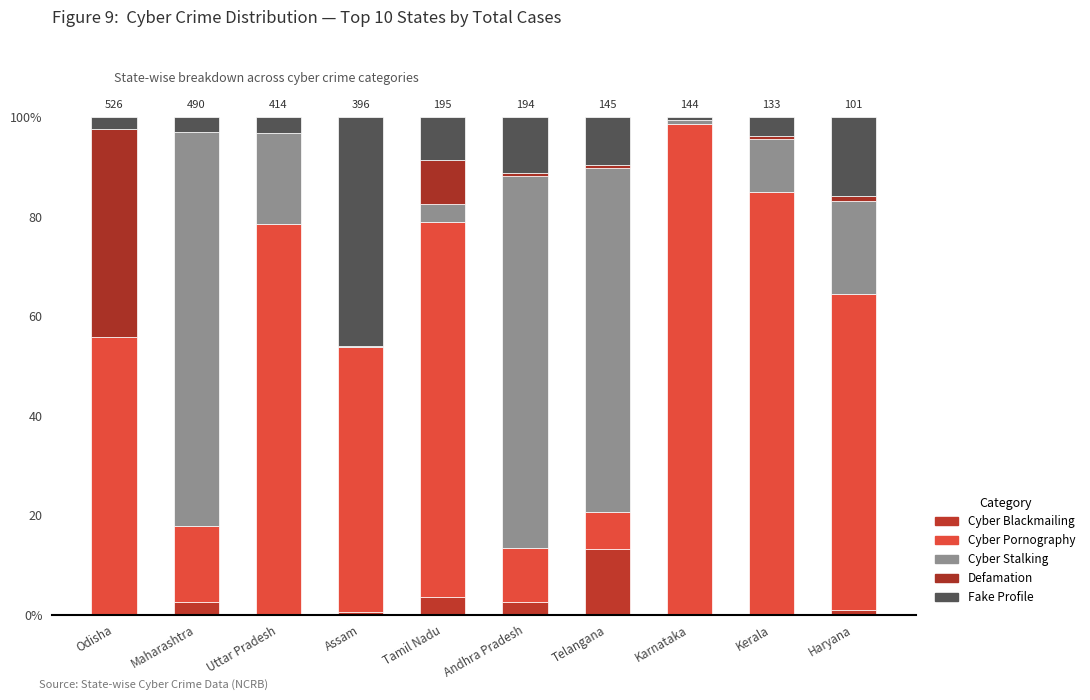

The value of Cyber Blackmailing at Assam is 0.8. True or false?

False